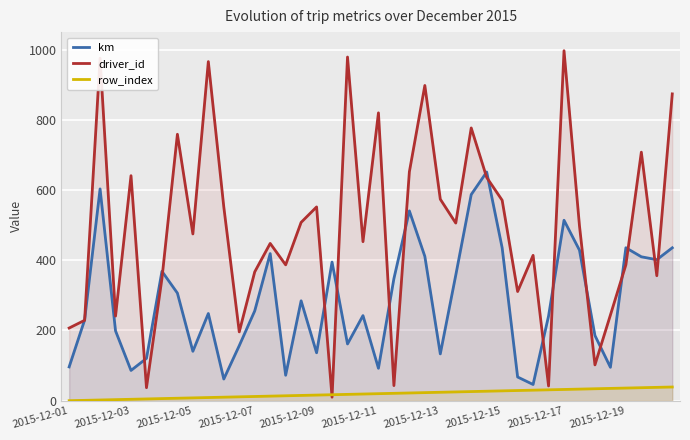

What is the greatest value displayed?

997.0